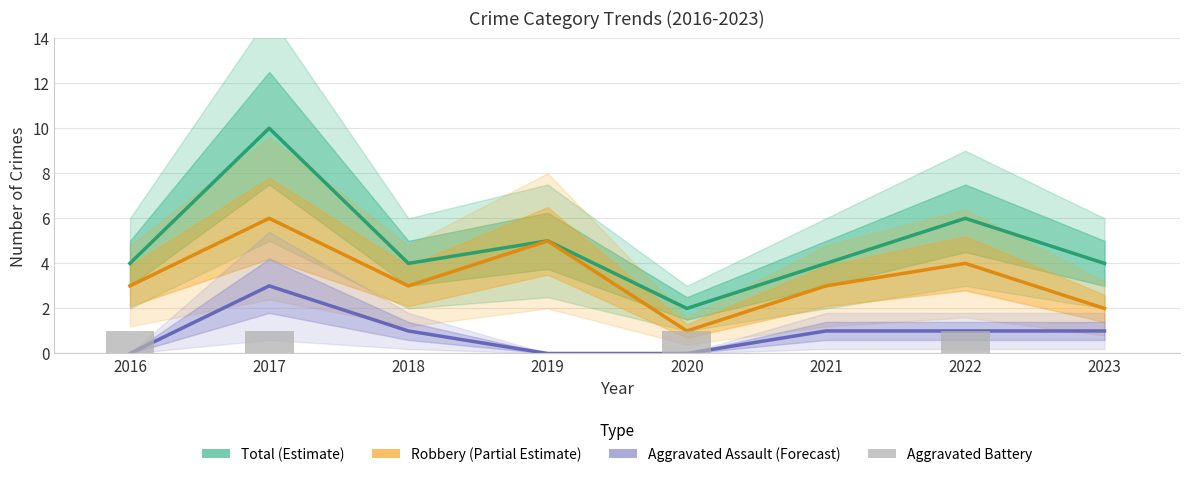

Rank the categories by Aggravated Assault value from lowest to highest.

2016, 2019, 2020, 2018, 2021, 2022, 2023, 2017